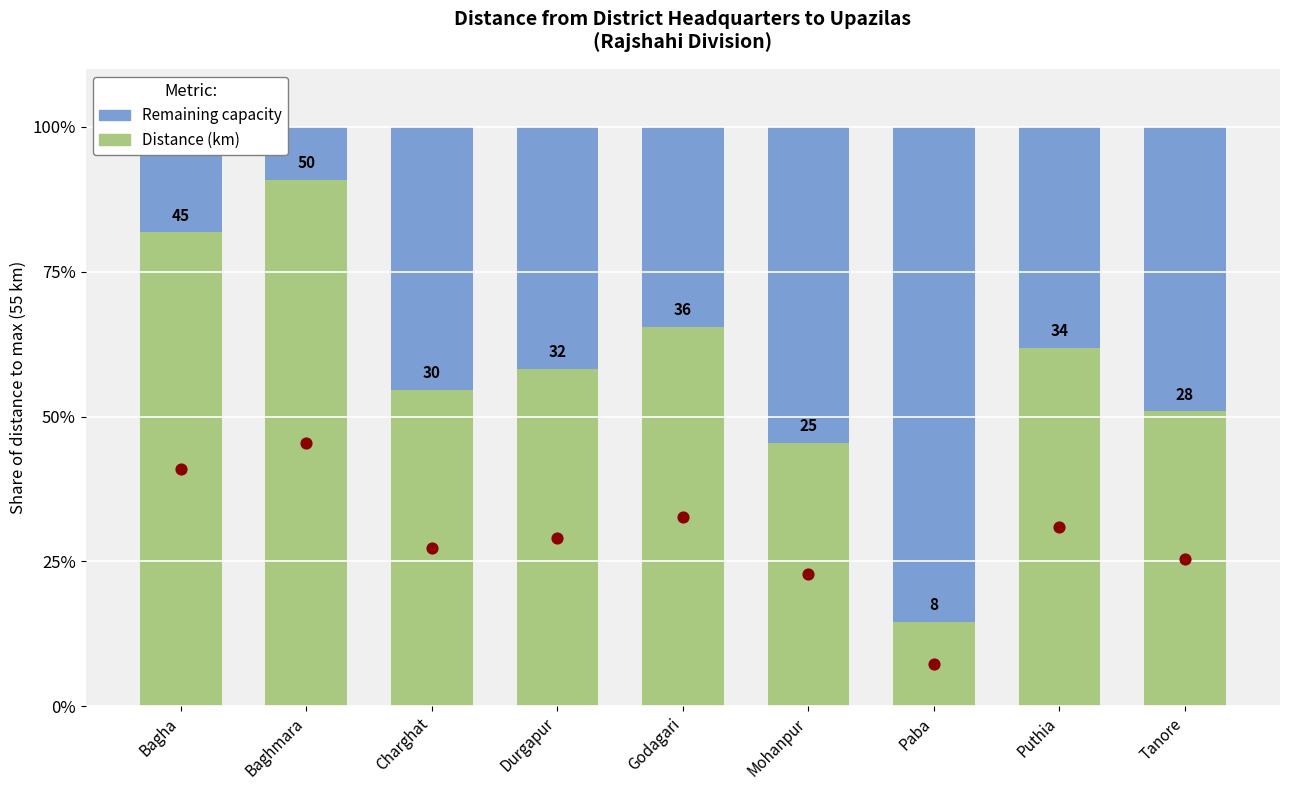

Which series contains the highest Y value?

Distance (km)